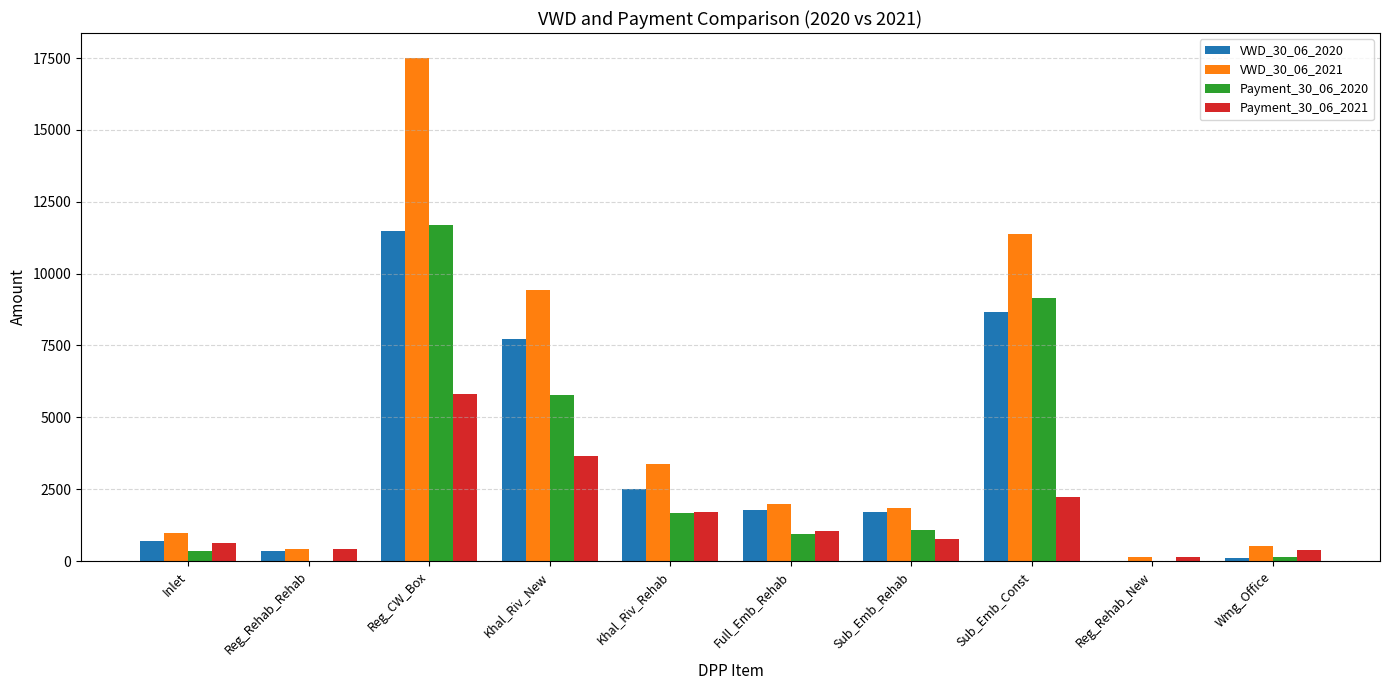

True or false: VWD_30_06_2021 has a value of 1838.6 at Sub_Emb_Rehab.

True